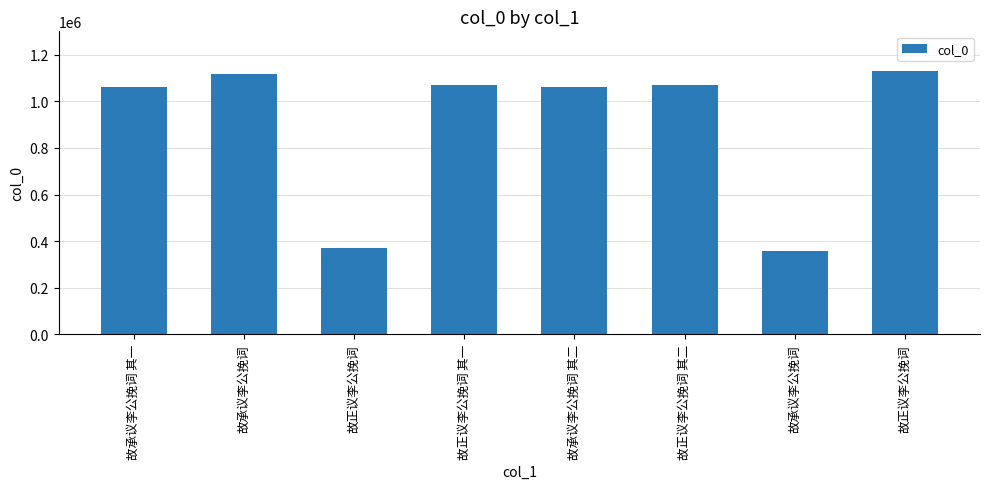

How many data points does each series have?

8